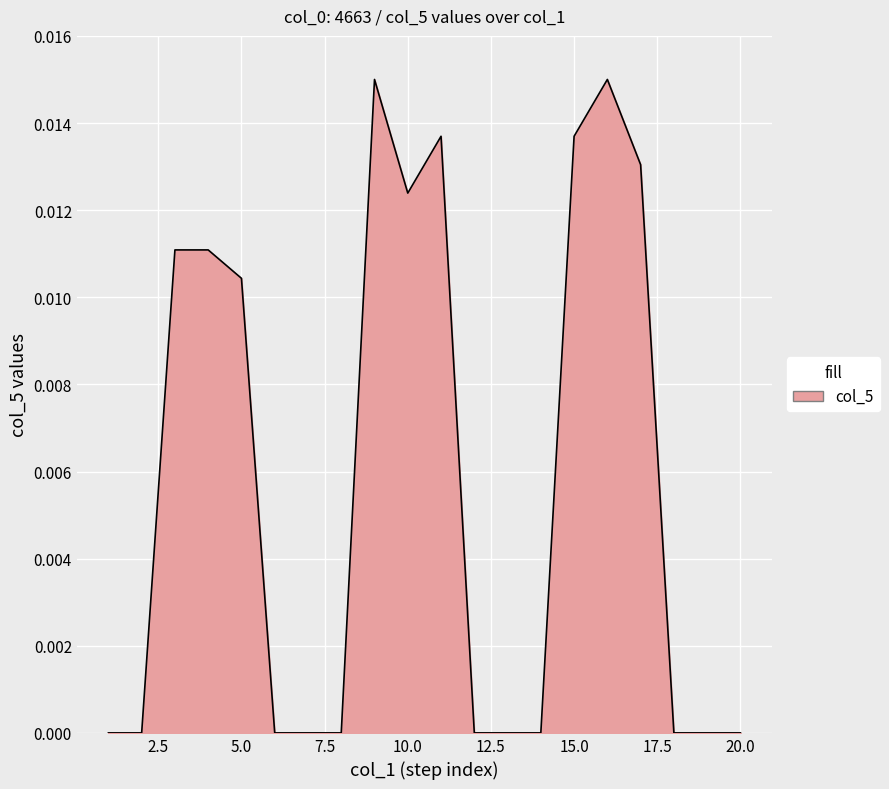

What is the sum of all values?

0.1